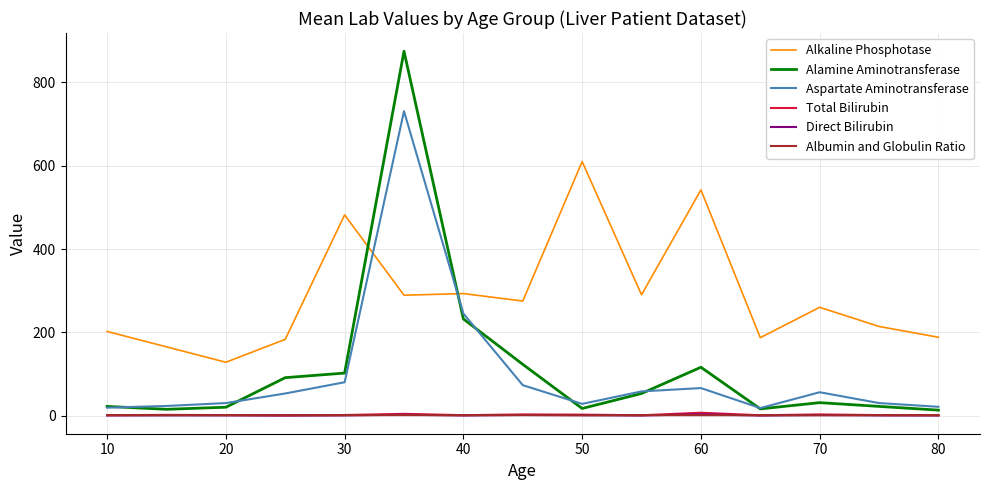

Which series has the widest spread of values?

Alamine Aminotransferase